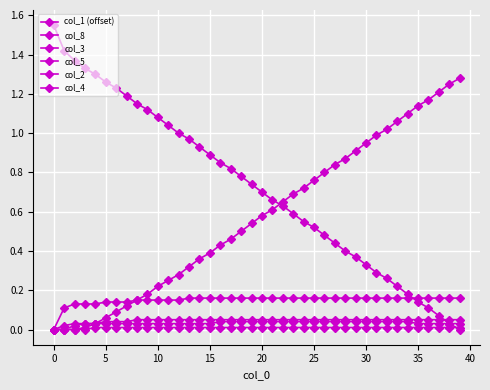

What is the sum of all col_8 values?

23.0